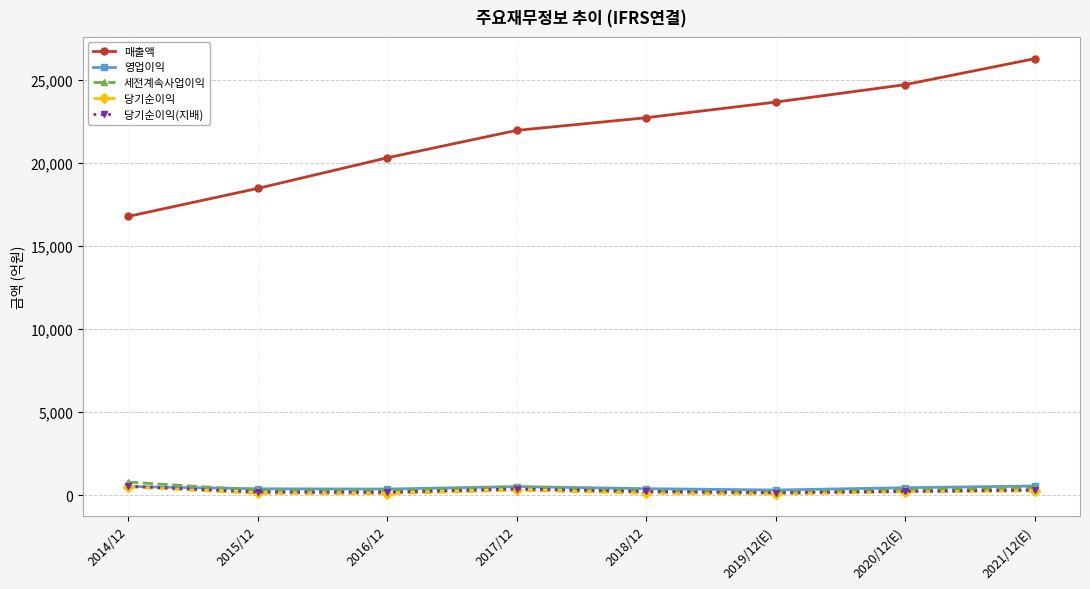

Where does the 당기순이익(지배) series first go above 237?

2014/12